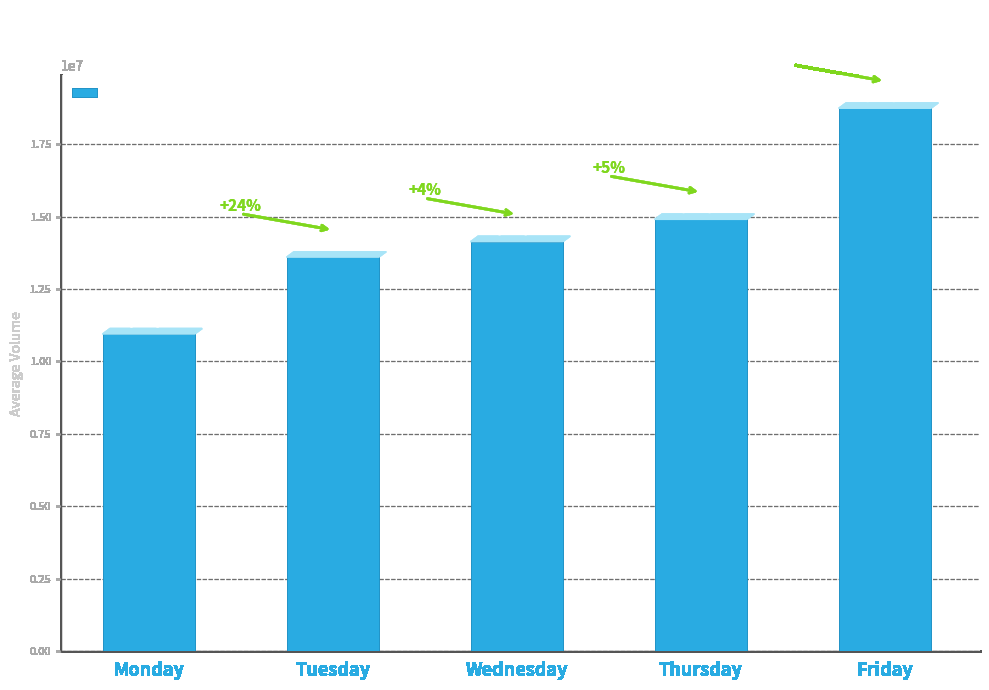

Does the chart contain any negative values?

No